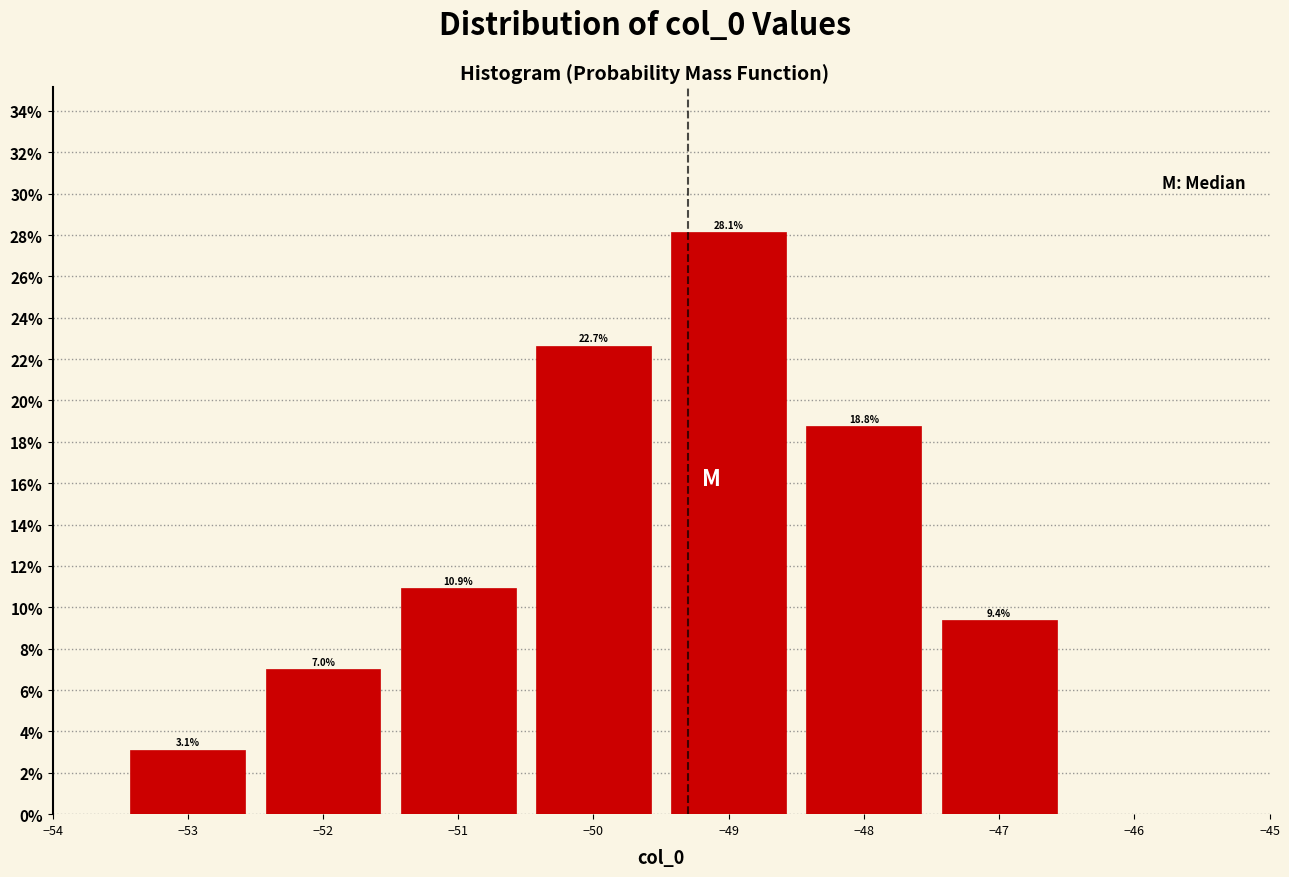

Which range on the x-axis has the tallest bar?

-49.5 to -48.5